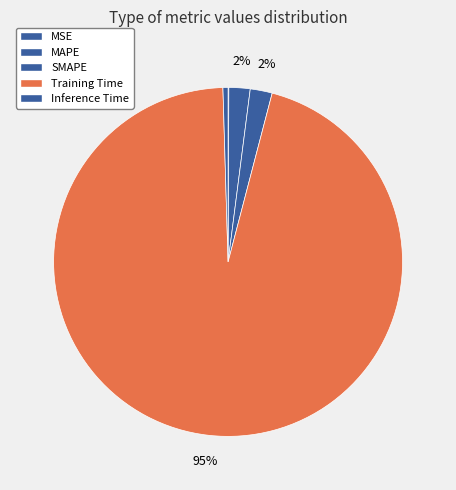

Between Training Time and Inference Time, which is larger?

Training Time